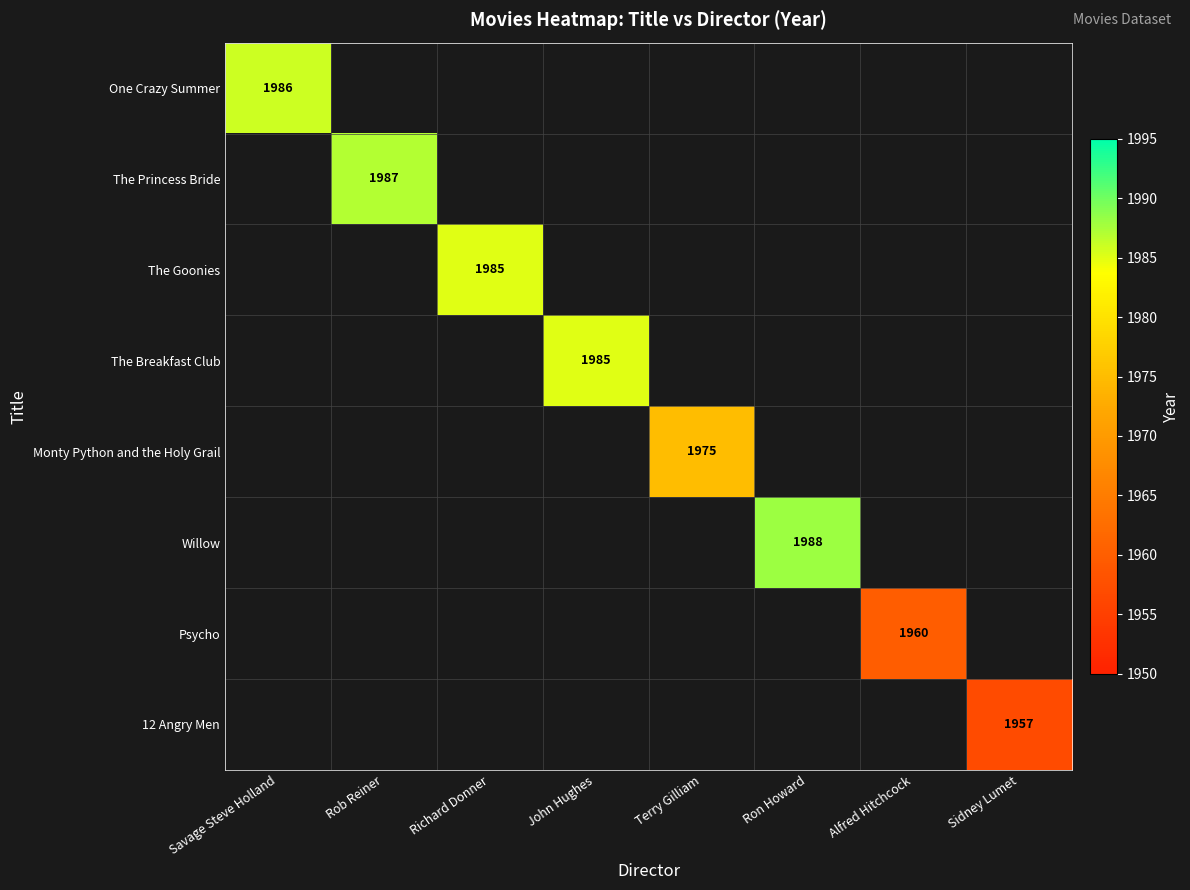

Is it true that 12 Angry Men equals 3152 at Sidney Lumet?

False